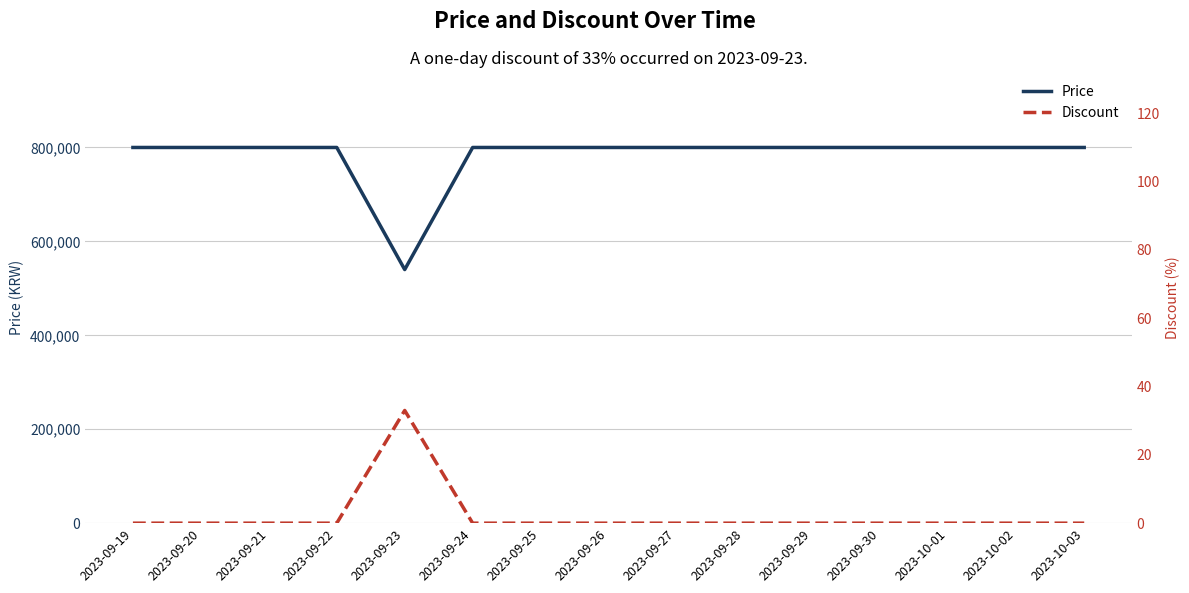

Is it true that Discount equals -19 at 2023-10-02?

False